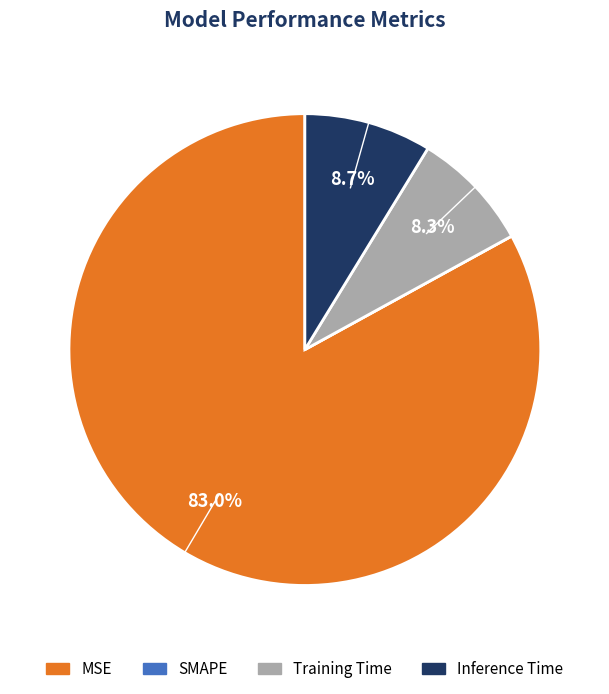

Which category accounts for the majority?

MSE